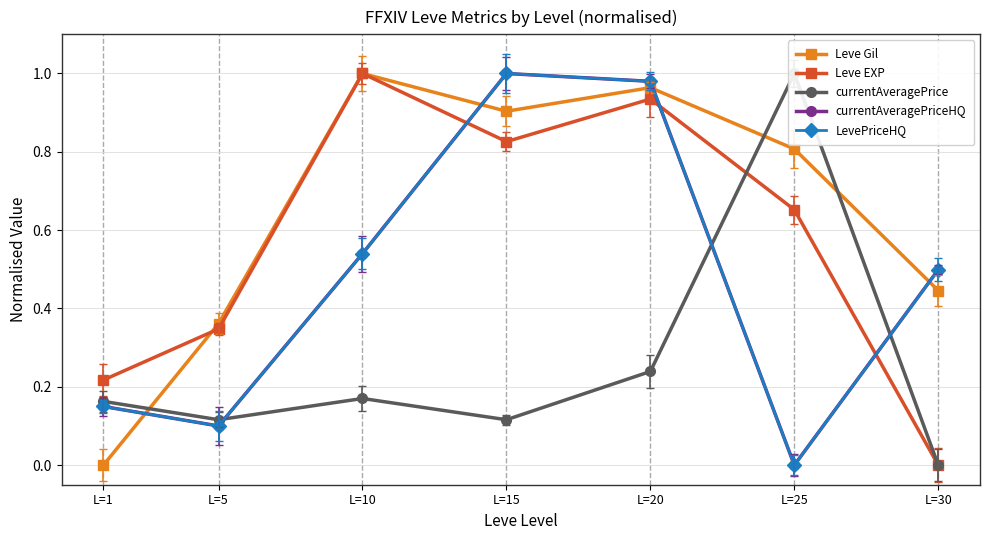

What are all the series names shown in the legend?

Leve Gil, Leve EXP, currentAveragePrice, currentAveragePriceHQ, LevePriceHQ